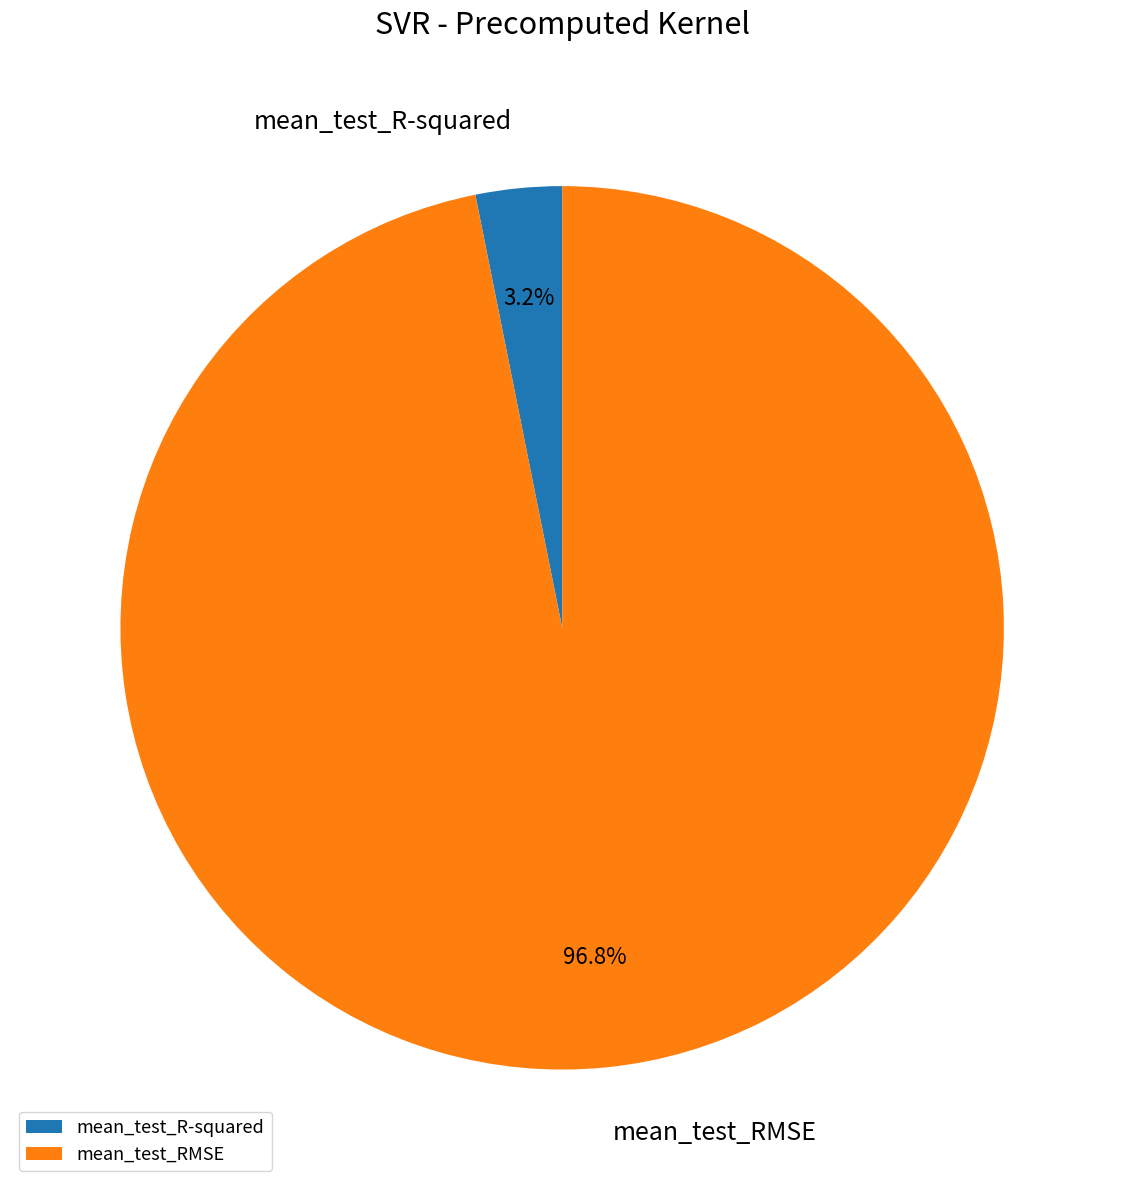

Which has a higher value, mean_test_R-squared or mean_test_RMSE?

mean_test_RMSE